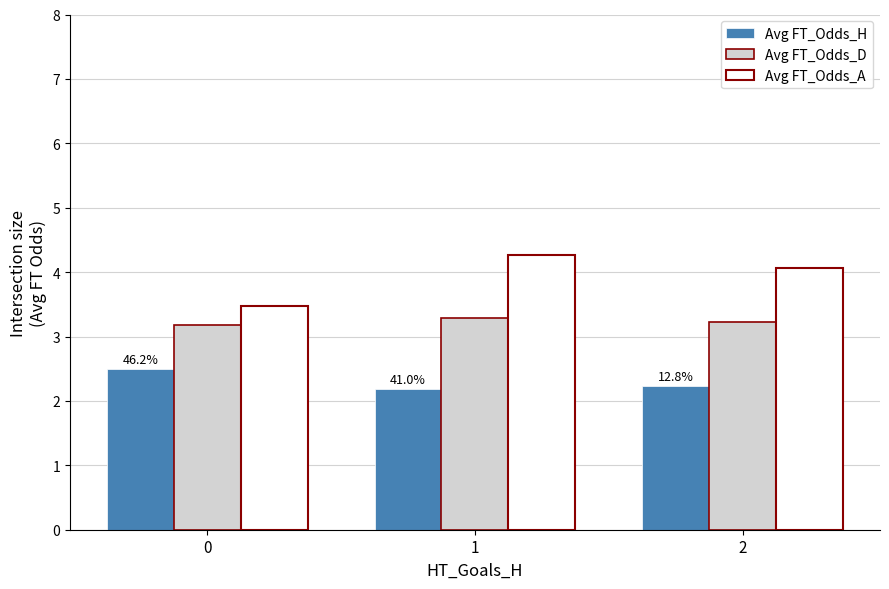

What is the difference between the maximum and minimum values in the Avg FT_Odds_A series?

0.8